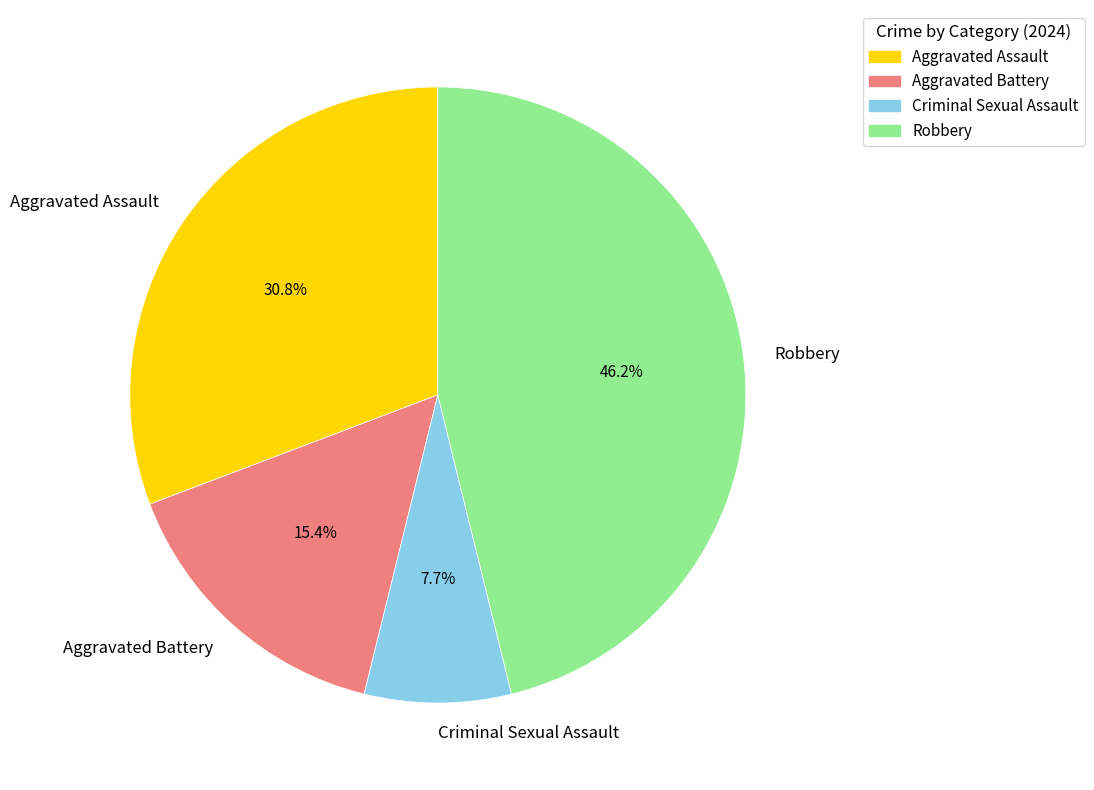

To the nearest percent, what percentage of the pie is Criminal Sexual Assault?

8%